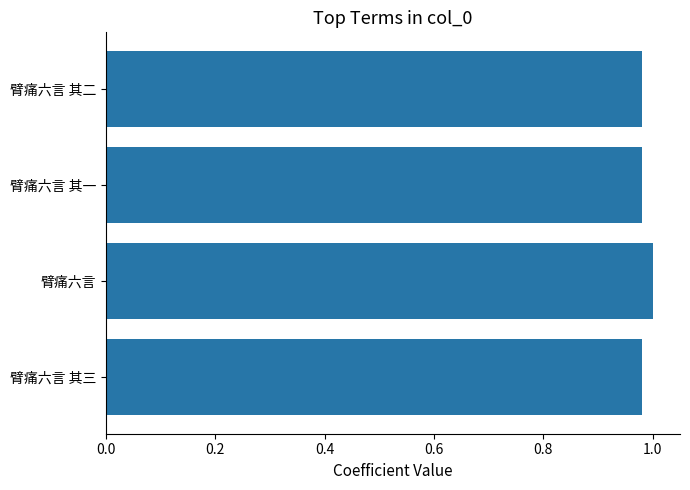

What is the sum of the values at 臂痛六言 其一 and 臂痛六言?

2.0